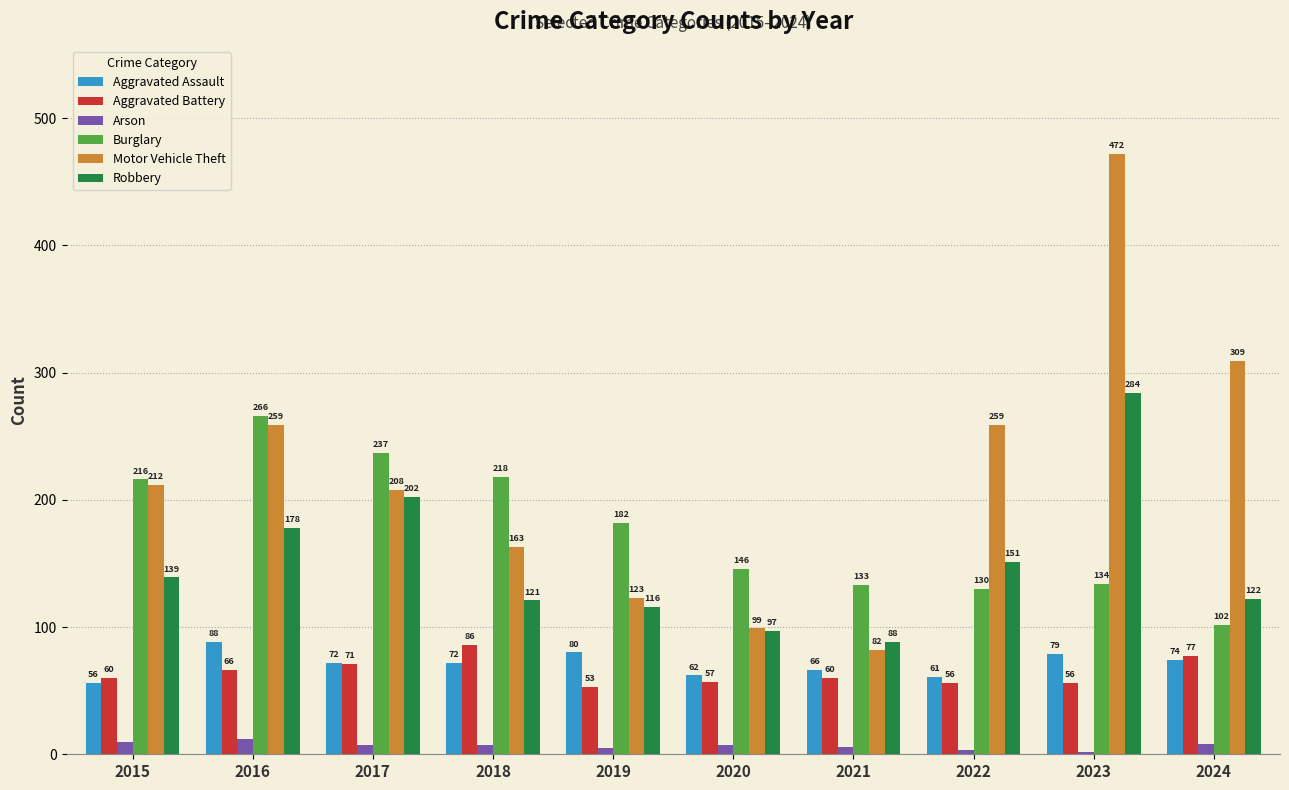

What is the difference between the maximum and minimum values in the Robbery series?

196